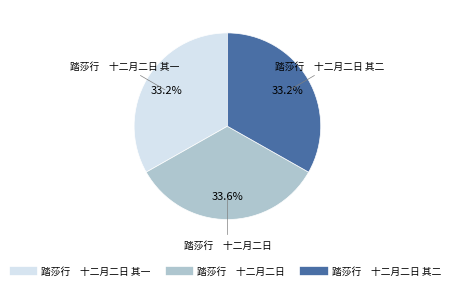

Is there any slice that represents more than half of the pie?

No